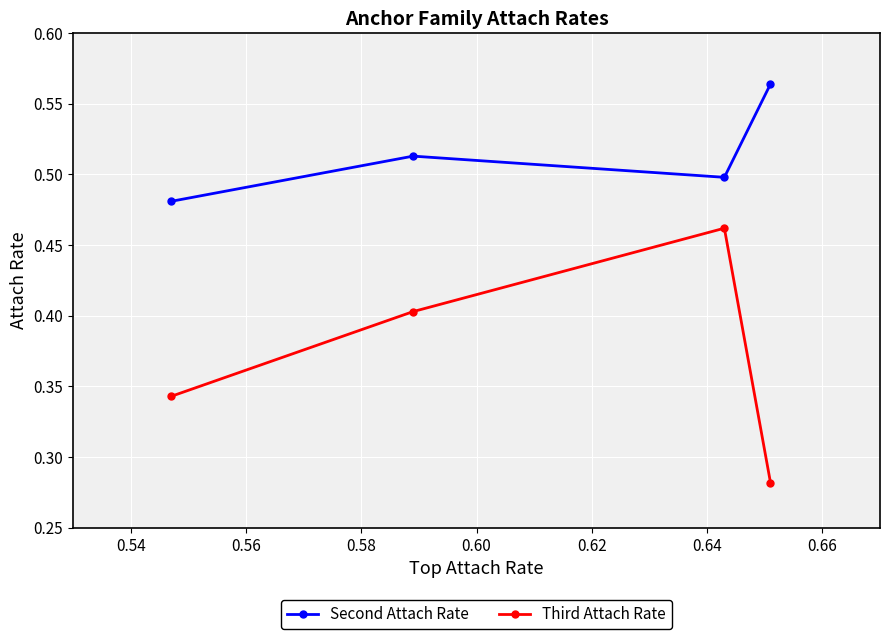

Which series has the largest total across all categories?

Second Attach Rate